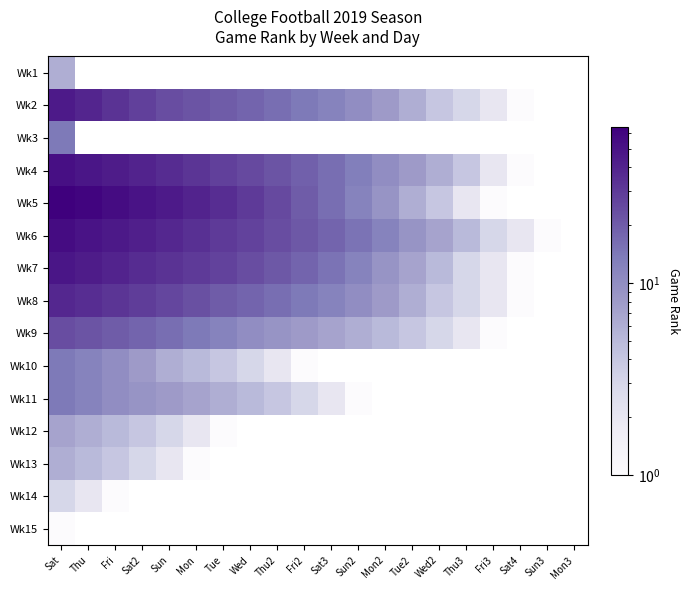

List the labels in order of Wk8 value, largest first.

Sat, Thu, Fri, Sat2, Sun, Mon, Tue, Wed, Thu2, Fri2, Sat3, Sun2, Mon2, Tue2, Wed2, Thu3, Fri3, Sat4, Sun3, Mon3